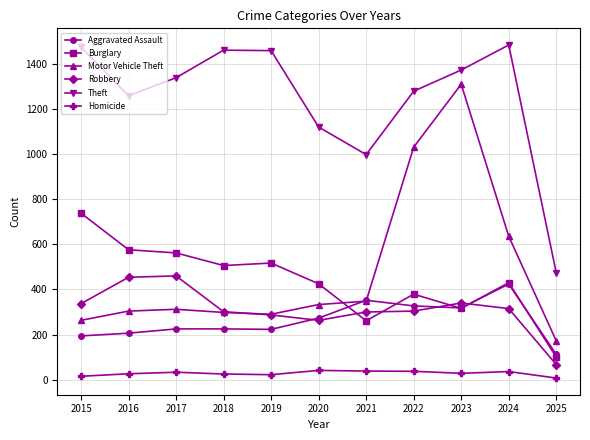

What are all the series names shown in the legend?

Aggravated Assault, Burglary, Motor Vehicle Theft, Robbery, Theft, Homicide